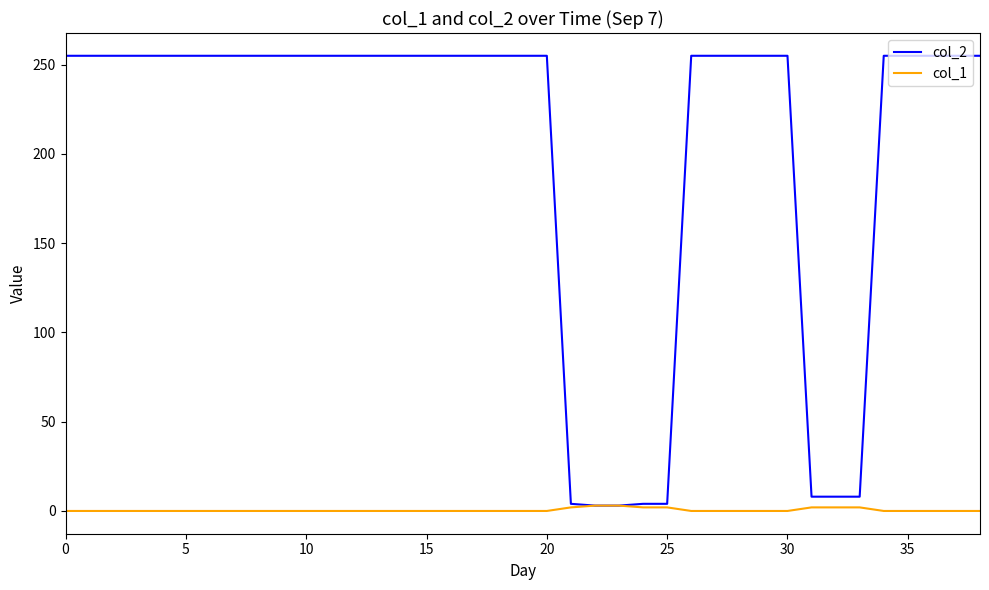

Which series has the largest total across all categories?

col_2